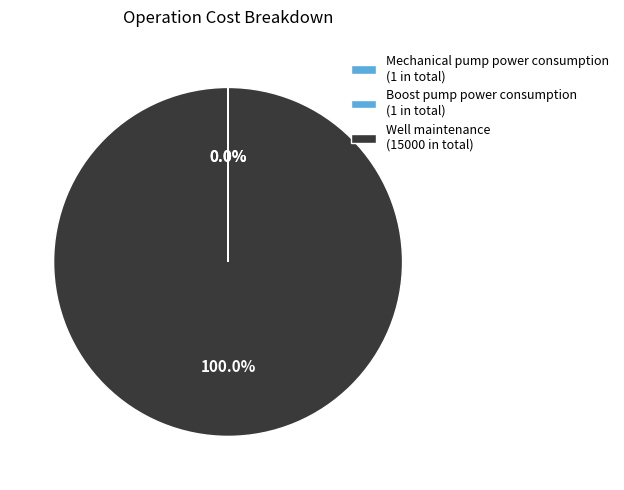

Do Well maintenance and Boost pump power consumption together represent more than half of the pie?

Yes